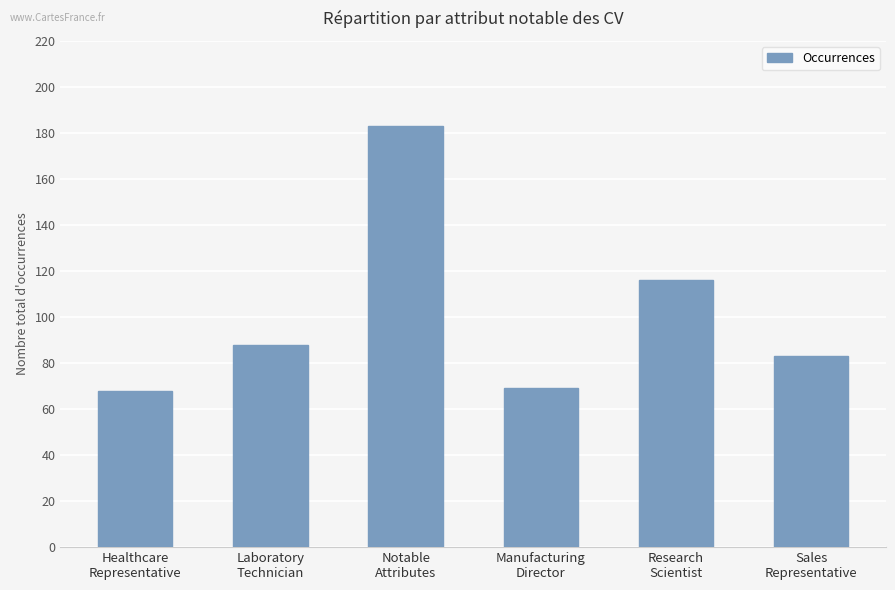

What is the sum of the values at Sales
Representative and Manufacturing
Director?

152